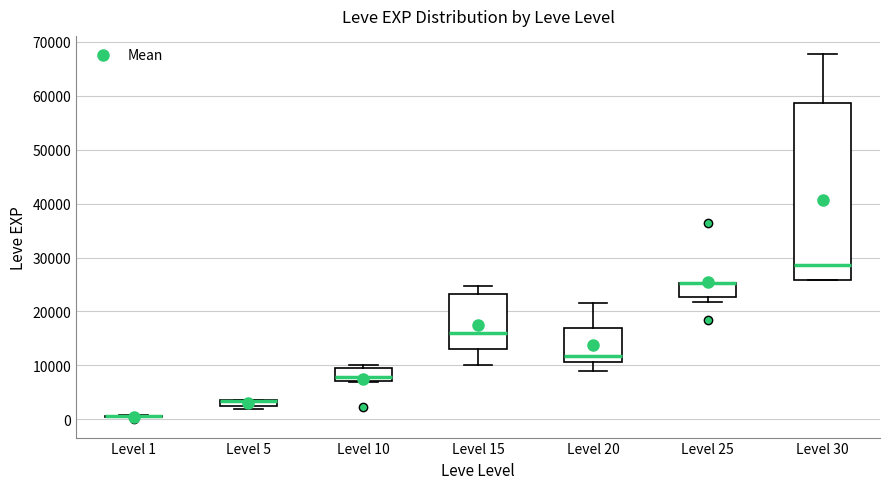

Which box is the tallest, from its lower edge to its upper edge?

Level 30